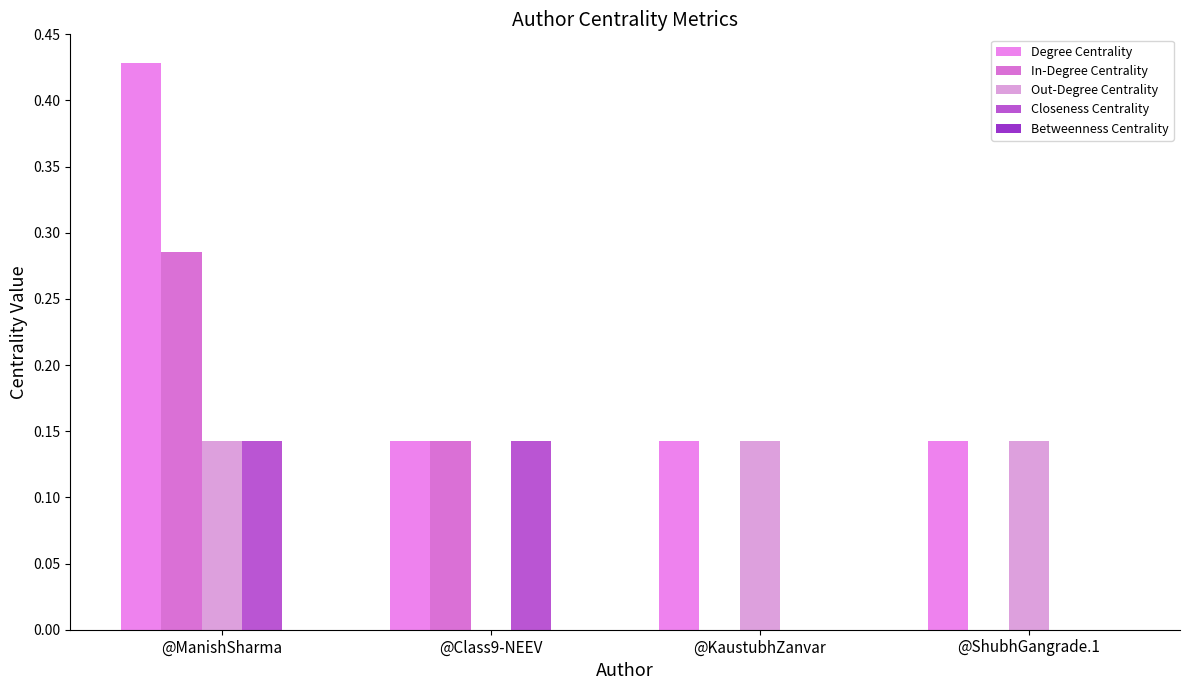

Reading left to right, transcribe all the data shown in this chart.

Degree Centrality: 0.4	0.1	0.1	0.1
In-Degree Centrality: 0.3	0.1	0.0	0.0
Out-Degree Centrality: 0.1	0.0	0.1	0.1
Closeness Centrality: 0.1	0.1	0.0	0.0
Betweenness Centrality: 0.0	0.0	0.0	0.0